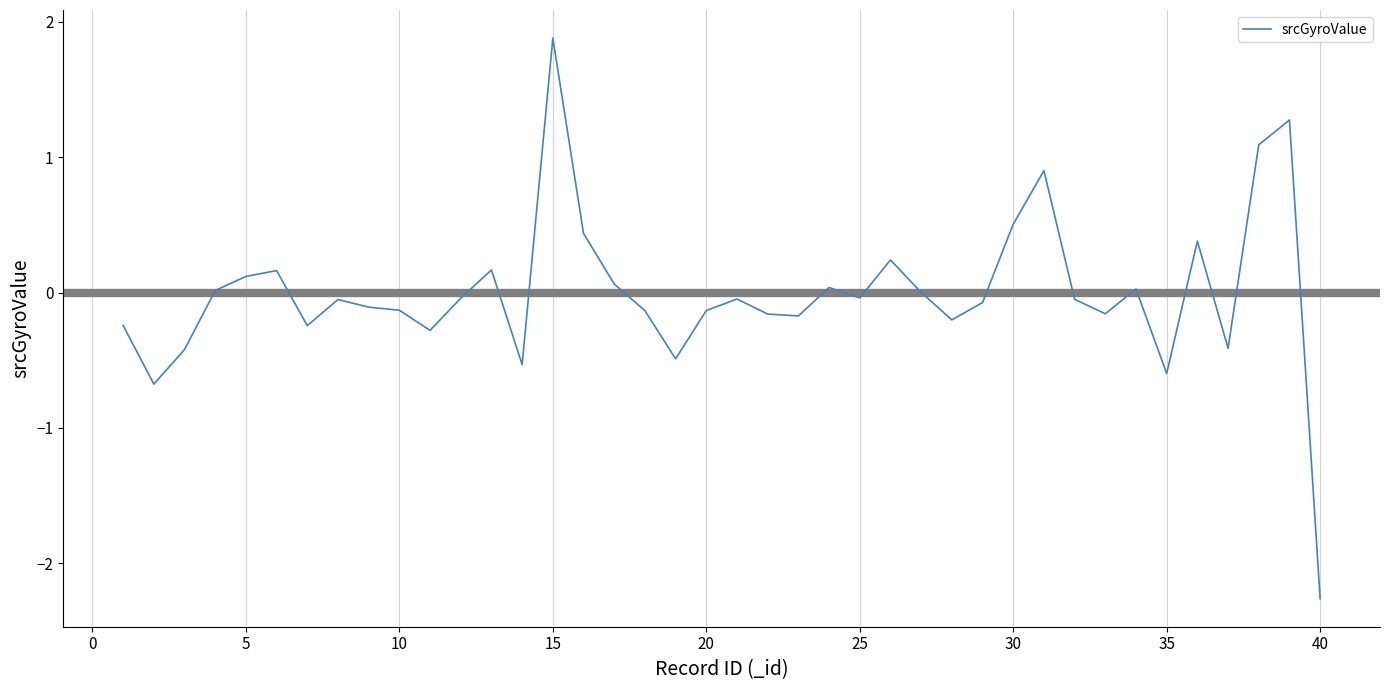

What is the greatest value displayed?

1.9